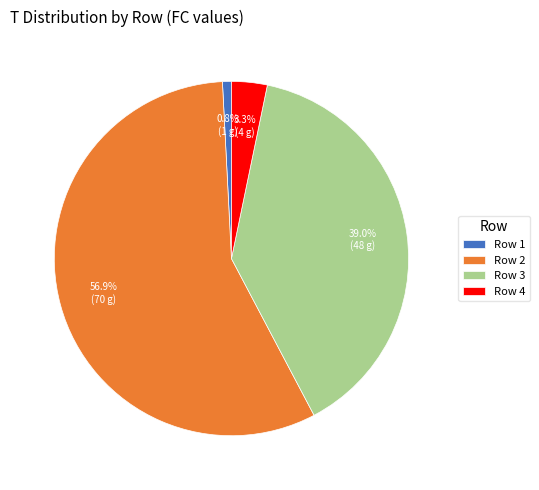

Rank the categories by value from lowest to highest.

Row 1, Row 4, Row 3, Row 2